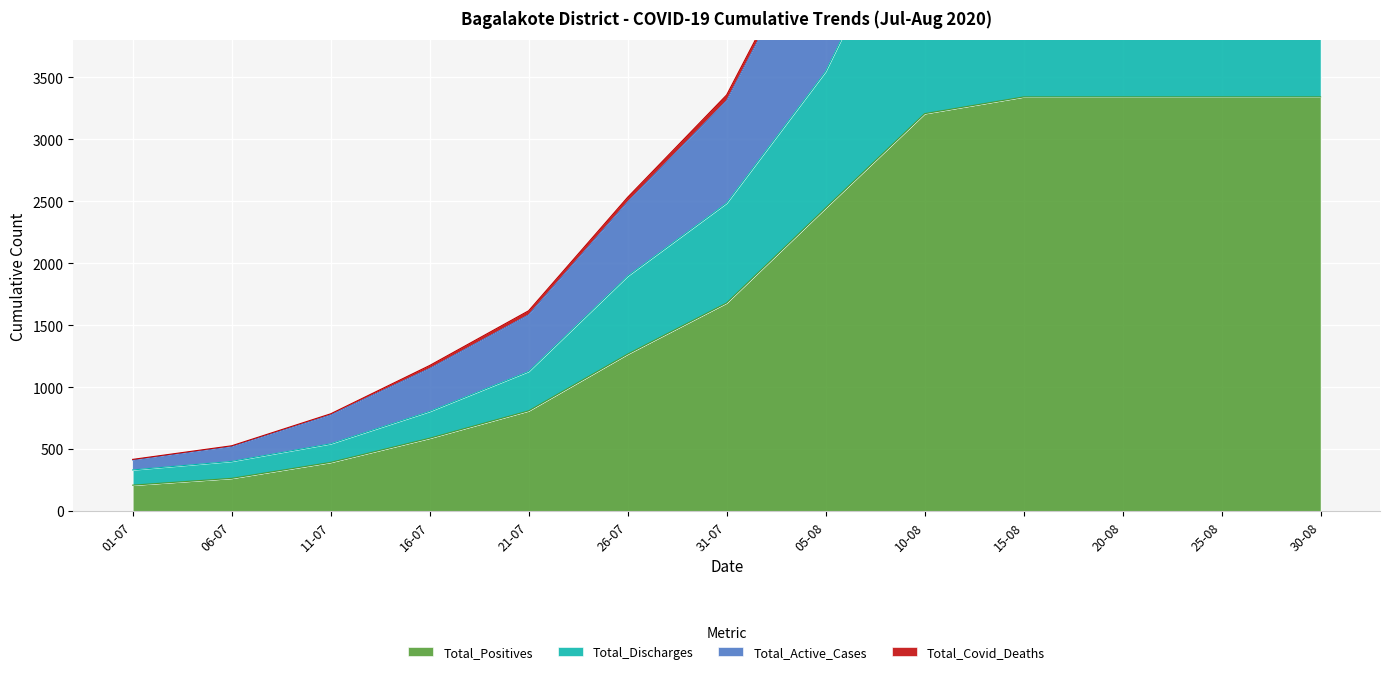

At which label does Total_Positives reach its minimum?

01-07